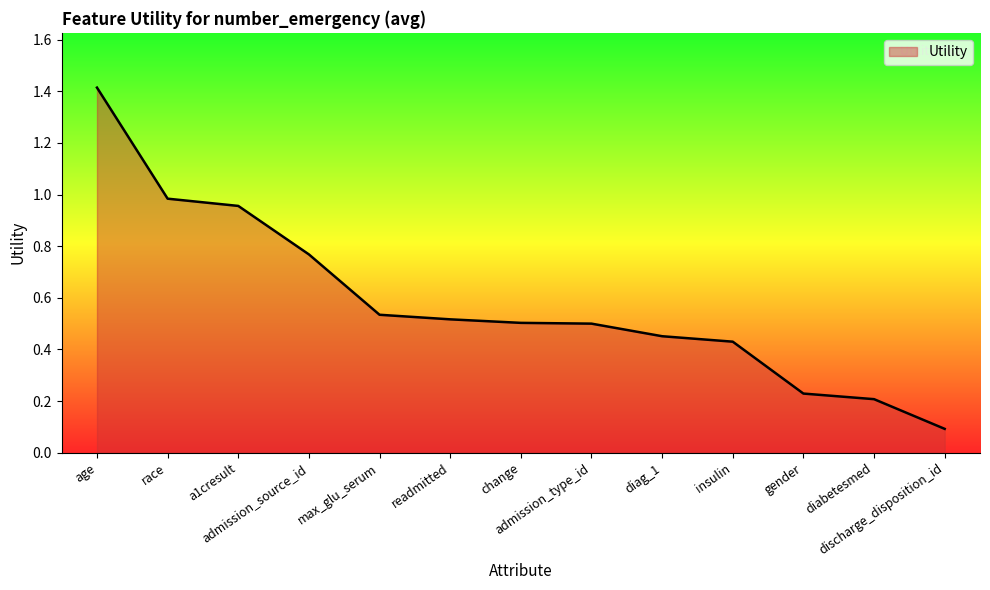

Which has a higher value, admission_source_id or change?

admission_source_id